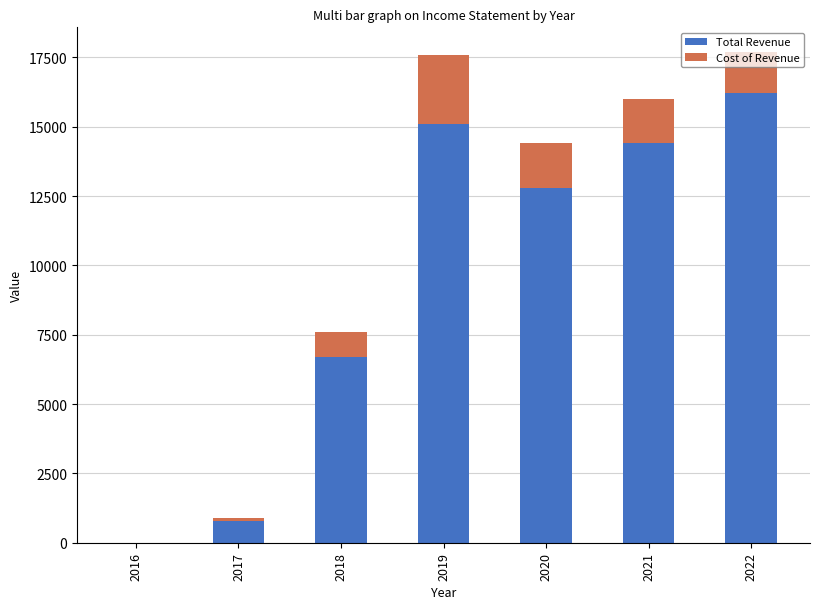

Are the bars horizontal?

No